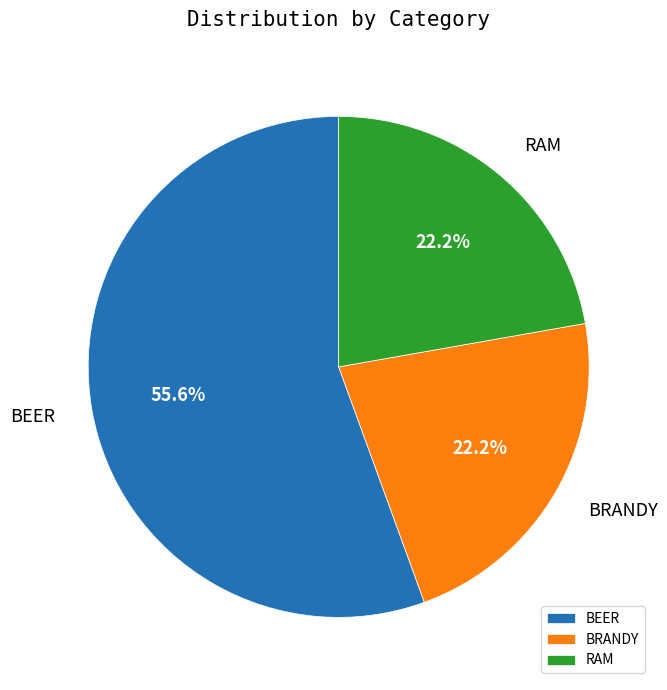

Which category accounts for the majority?

BEER